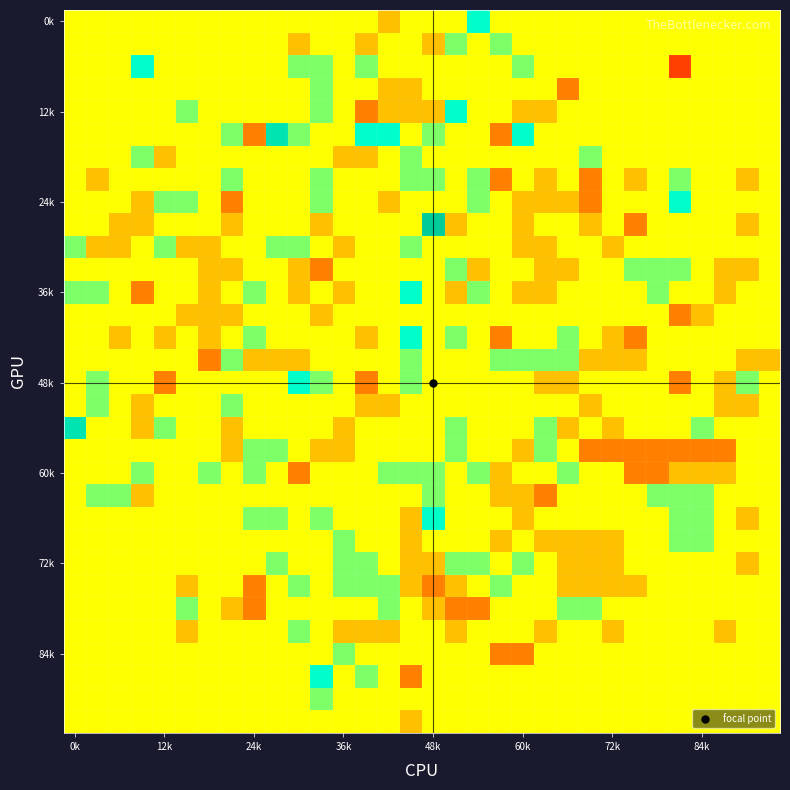

How many series are shown in this chart?

32